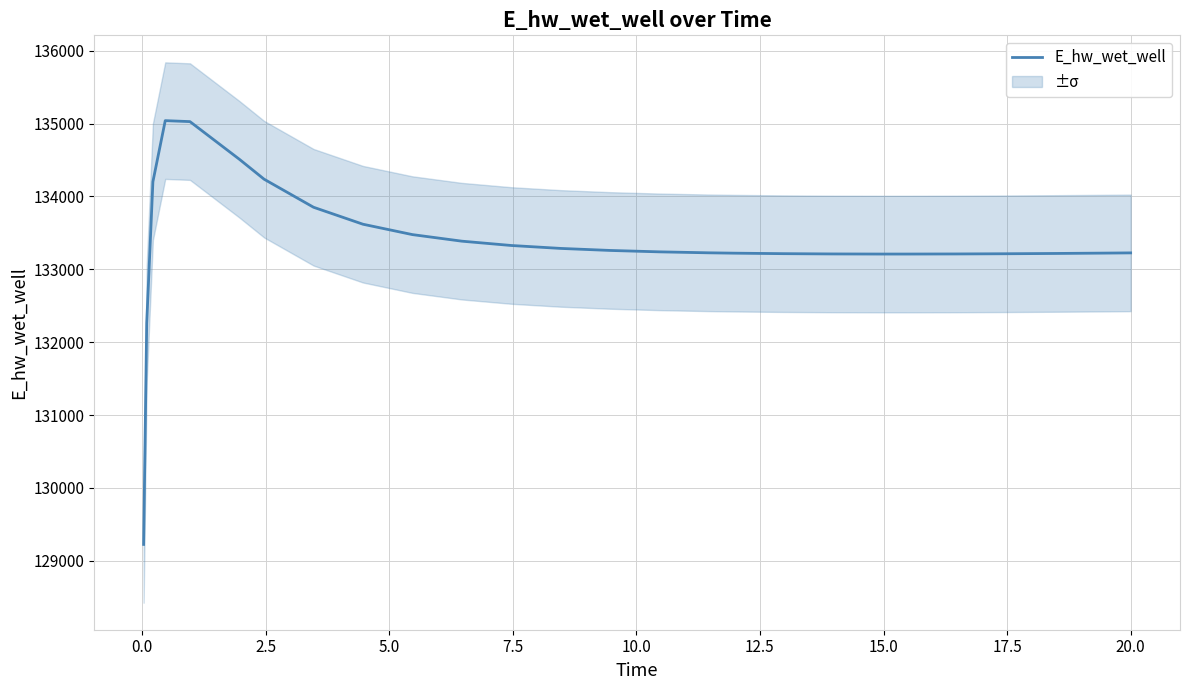

What is the maximum value shown in the chart?

135040.5